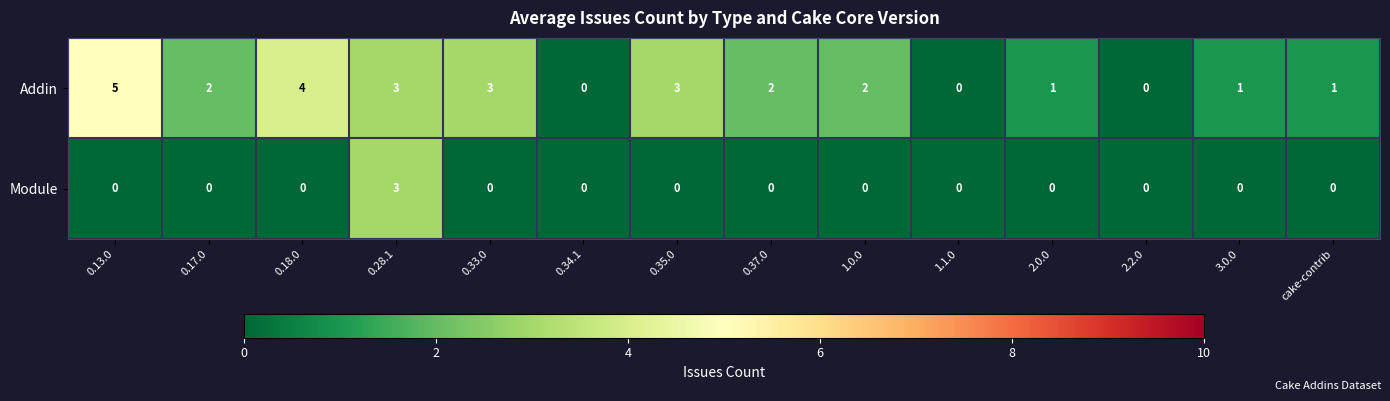

Which category has the highest value across all series?

0.13.0